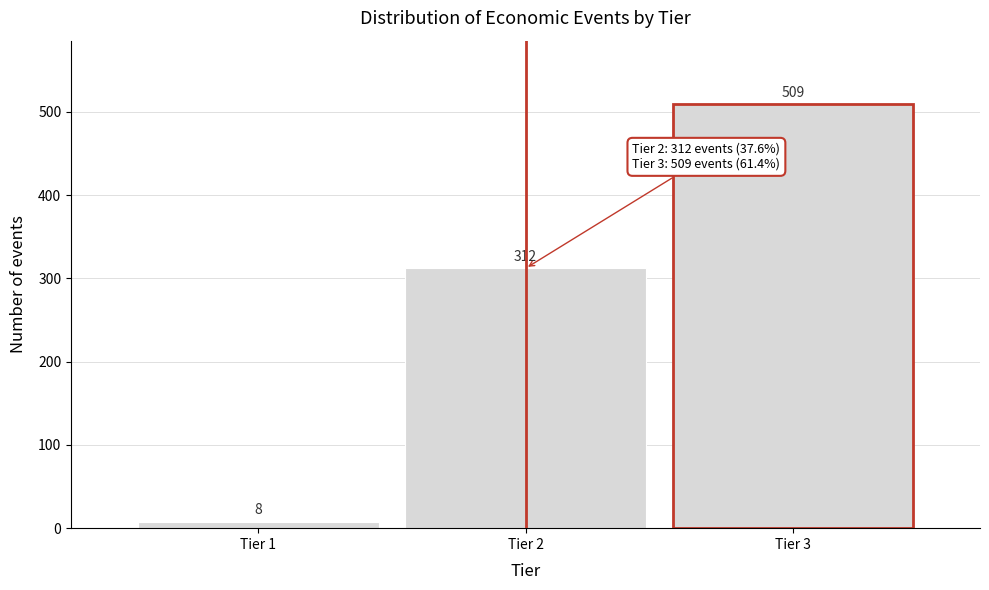

How tall is the bar that spans 1.5 to 2.5 on the x-axis?

312